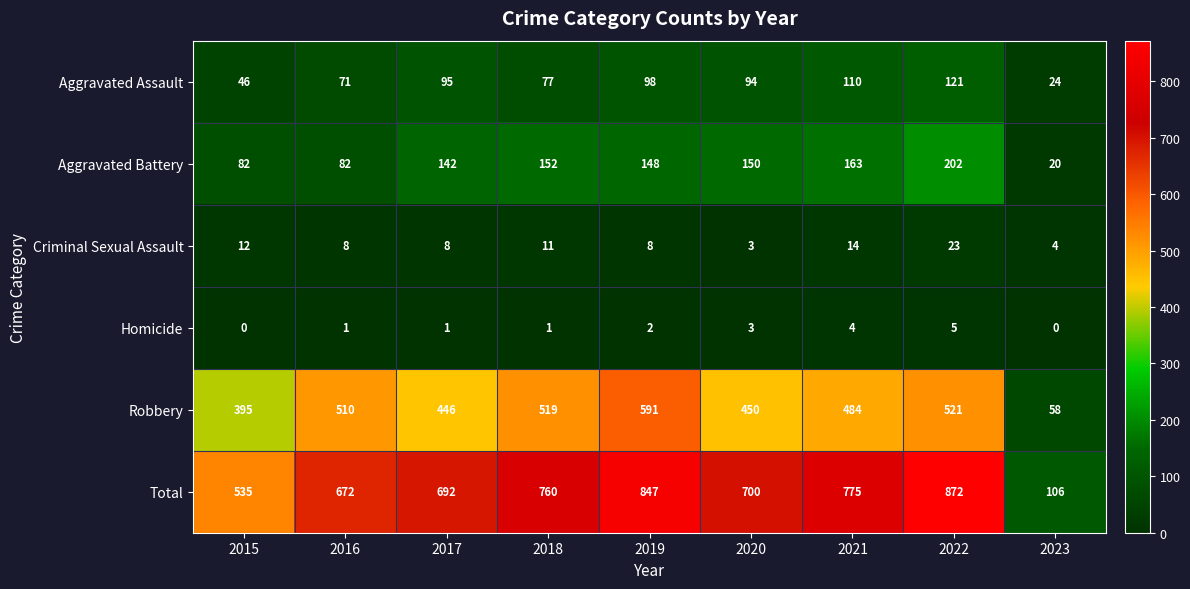

Which series has the largest total across all categories?

Total